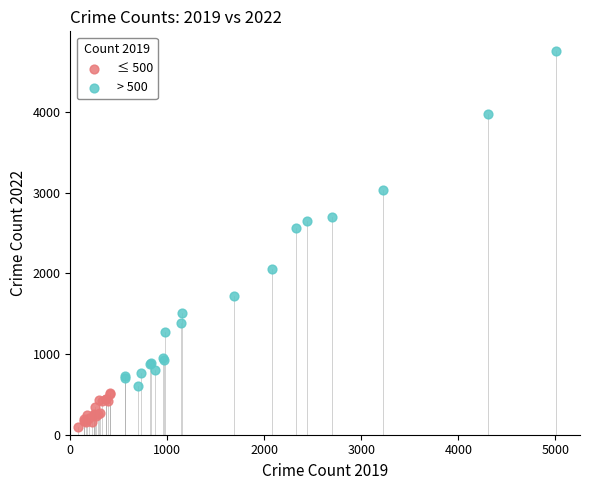

Which series contains the lowest Y value?

≤ 500